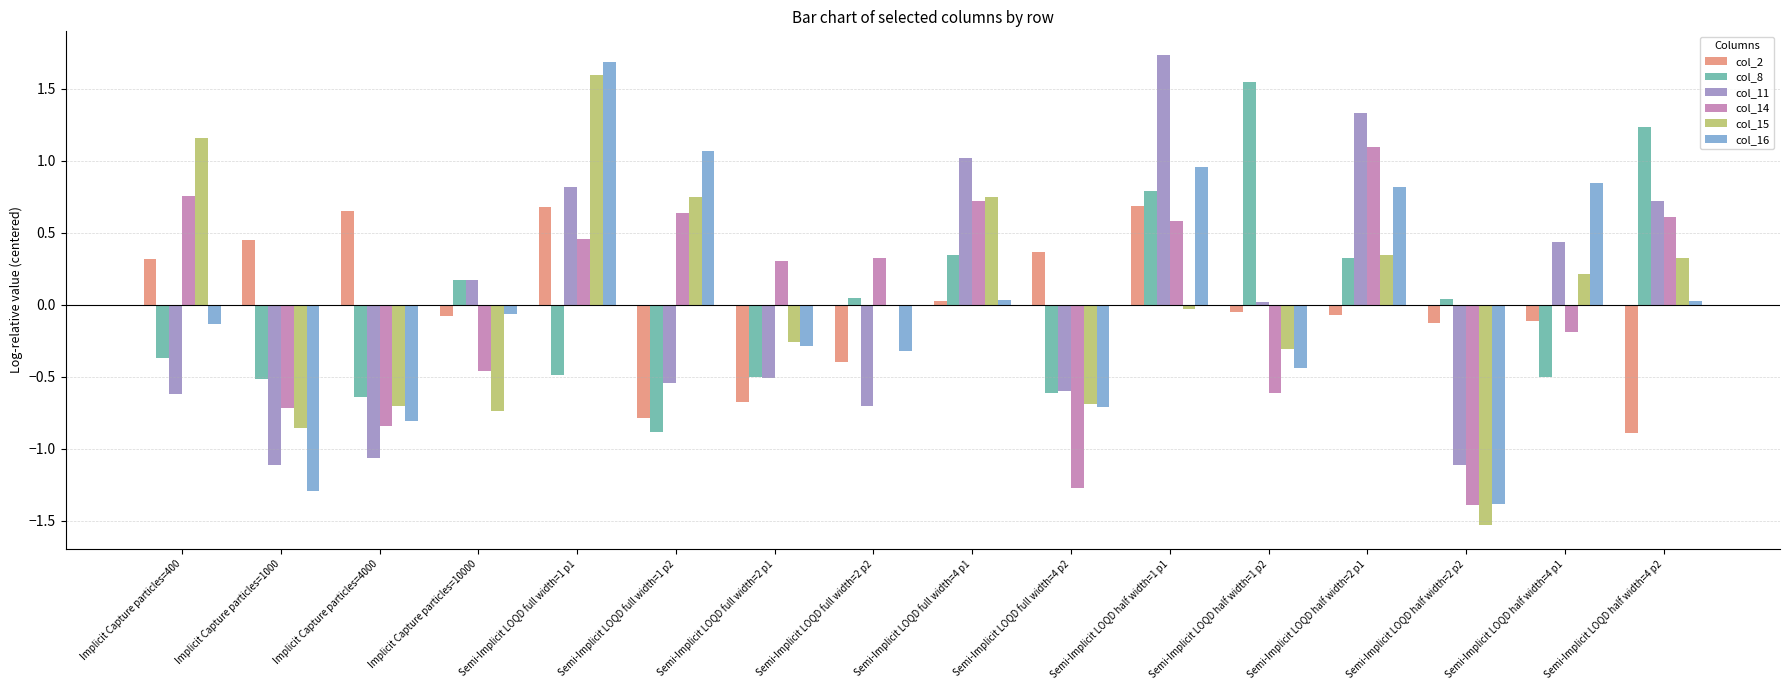

Are the bars horizontal?

No